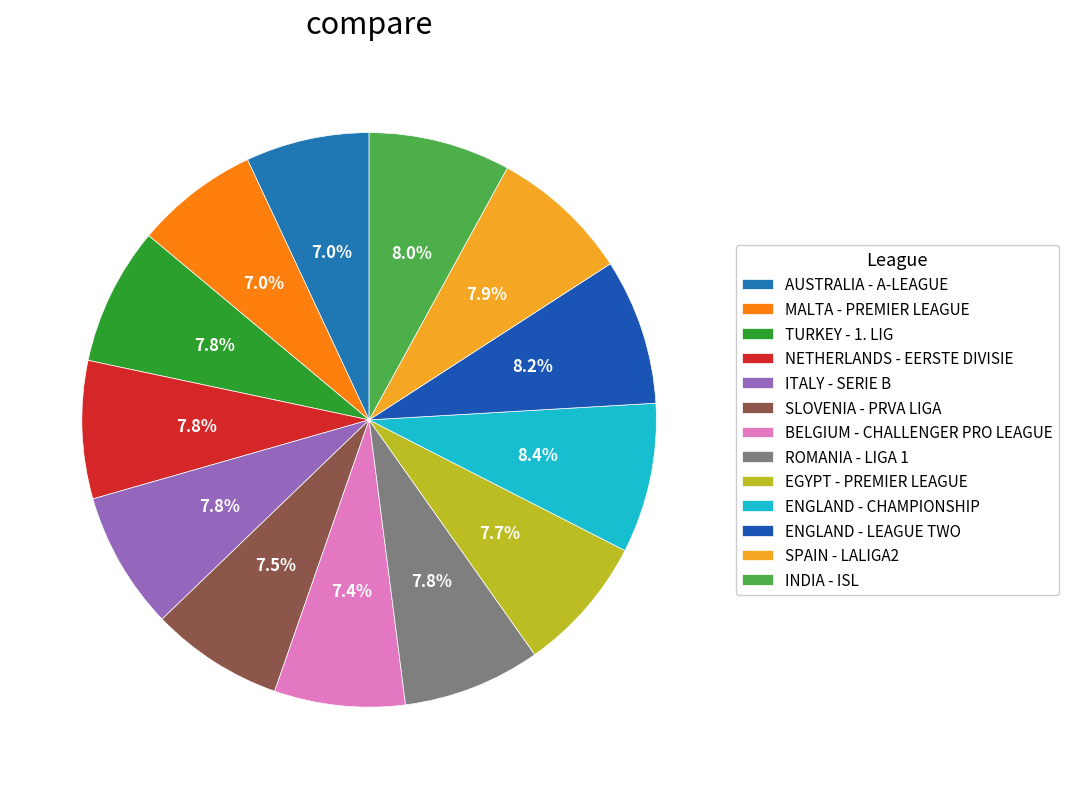

How many slices are in this pie chart?

13